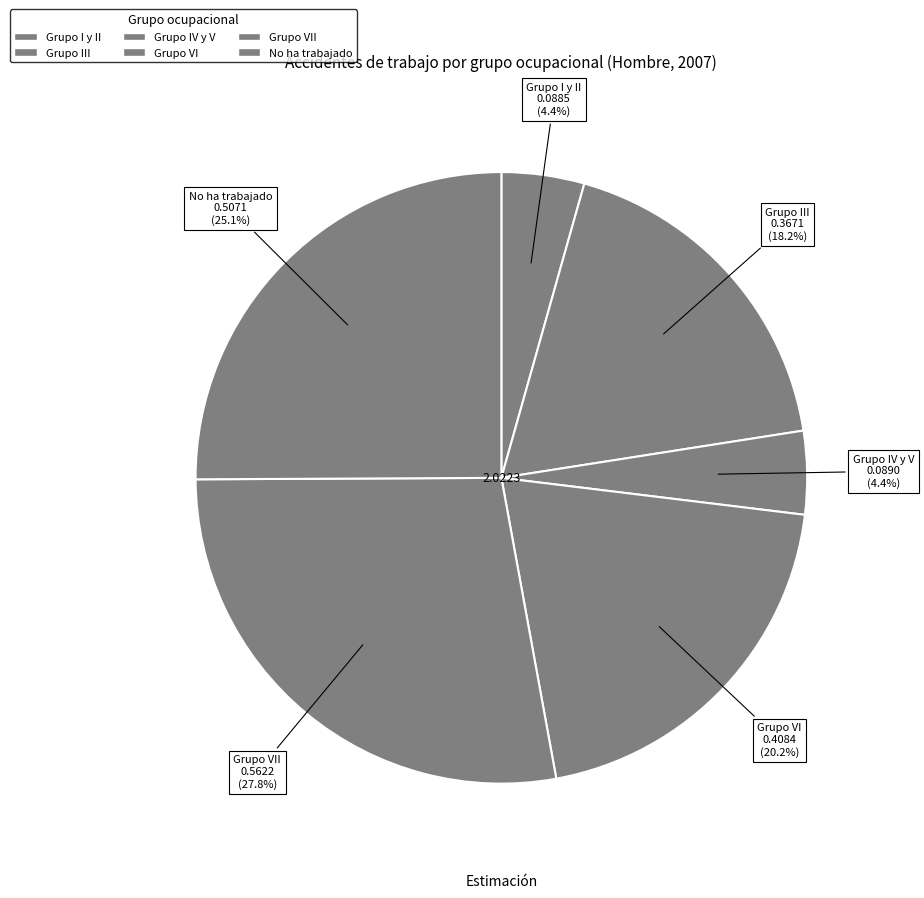

Is it true that No ha trabajado is 25% of the pie?

True